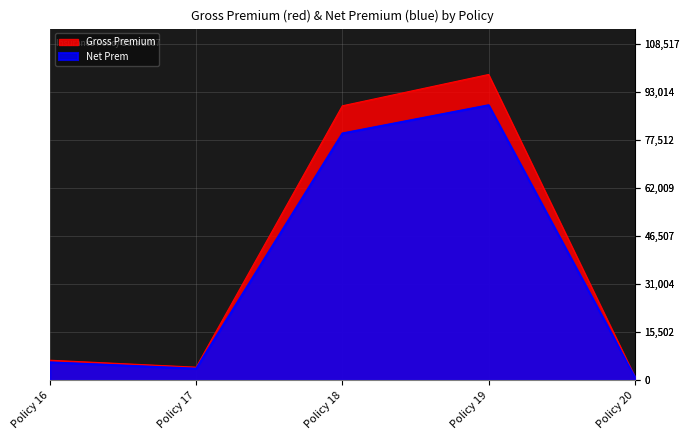

True or false: Gross Premium and Net Prem intersect in this chart.

False